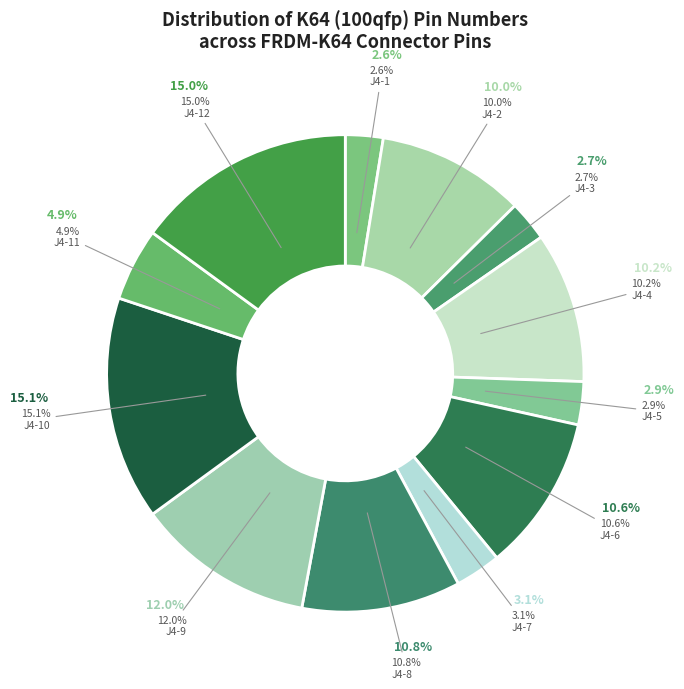

Is there a majority slice in this chart?

No